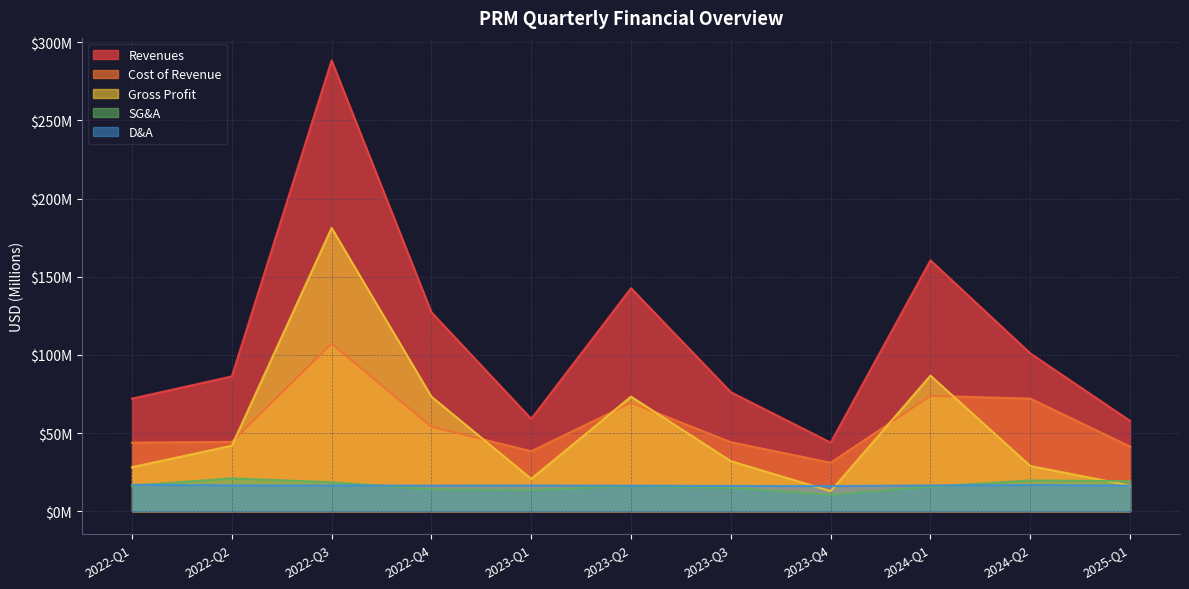

What is the greatest value displayed?

288.4